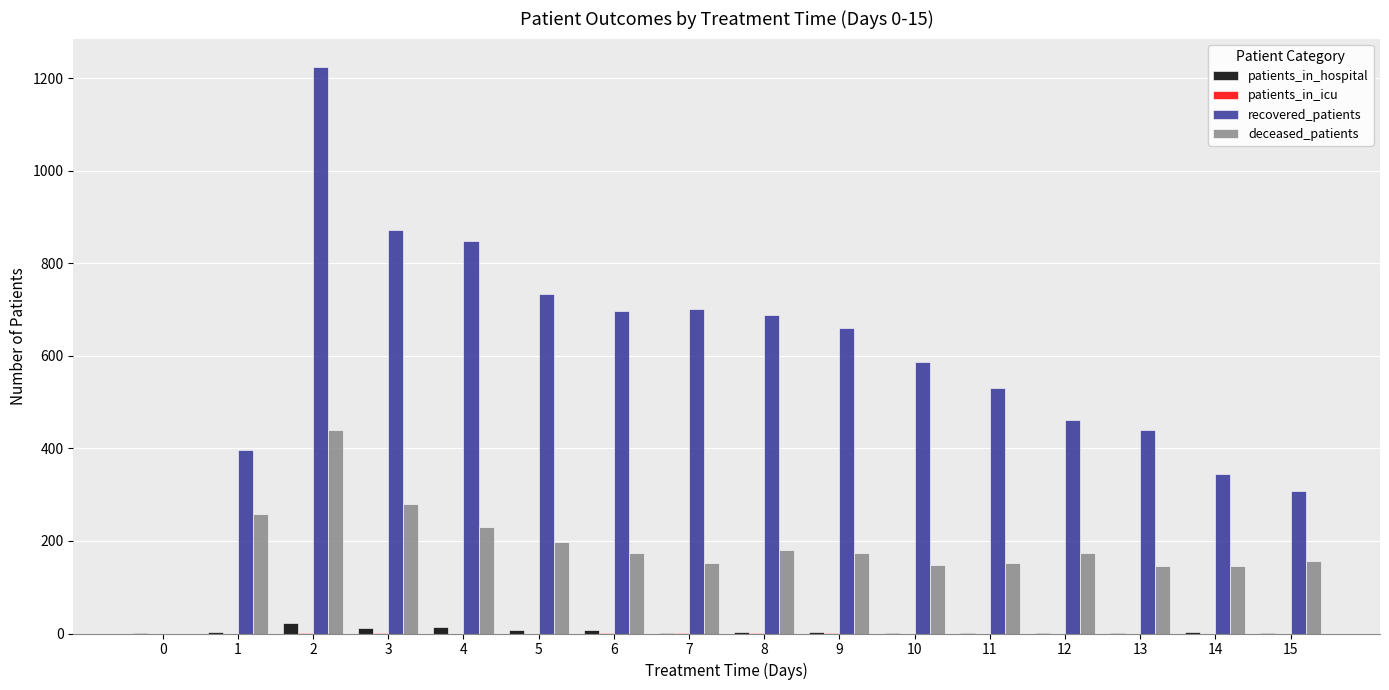

Between 5 and 13, which series saw the biggest shift?

recovered_patients